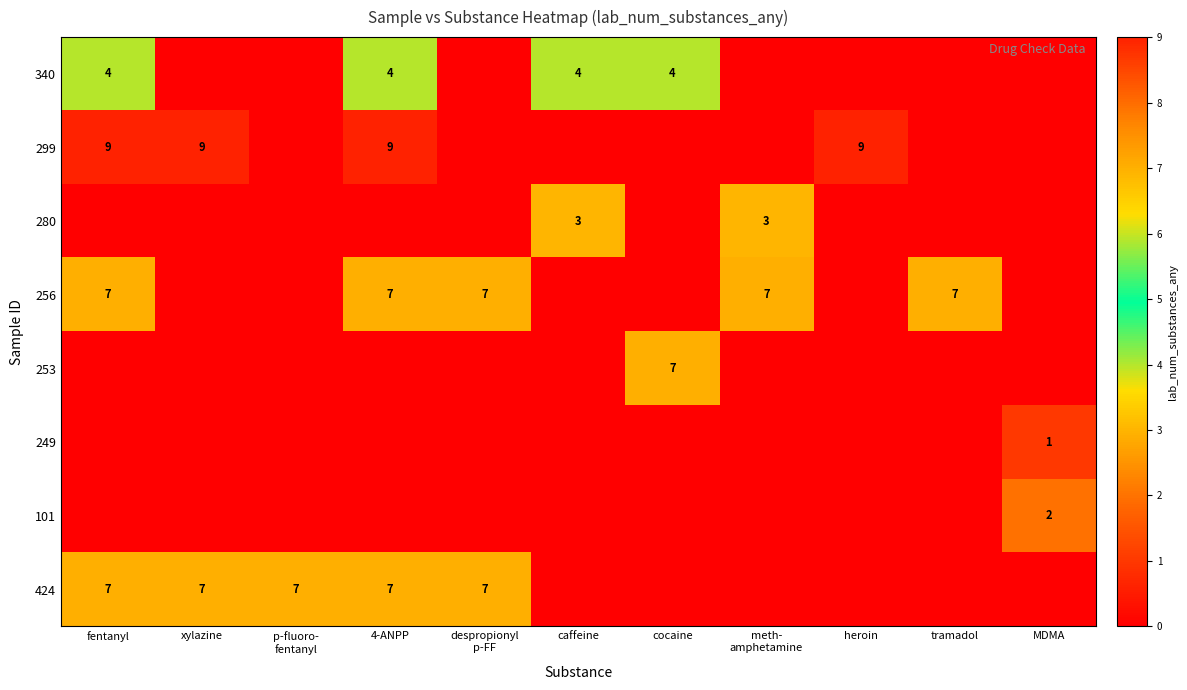

The 101 series shows 1 at MDMA. True or false?

False